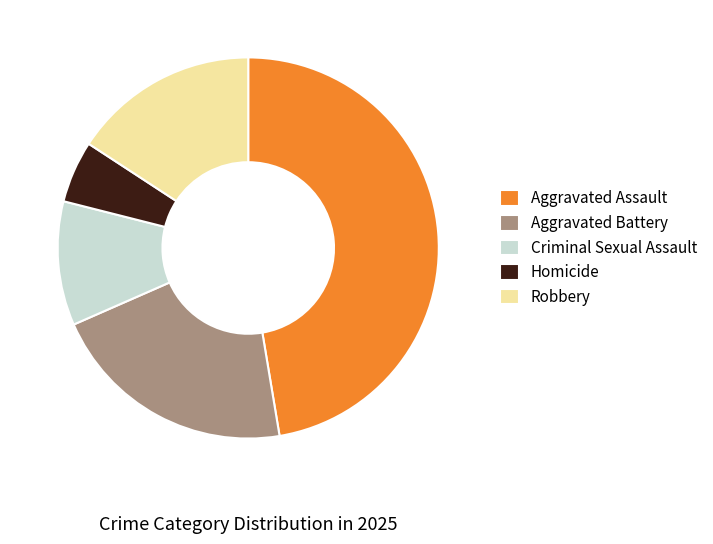

How many segments does this pie chart have?

5